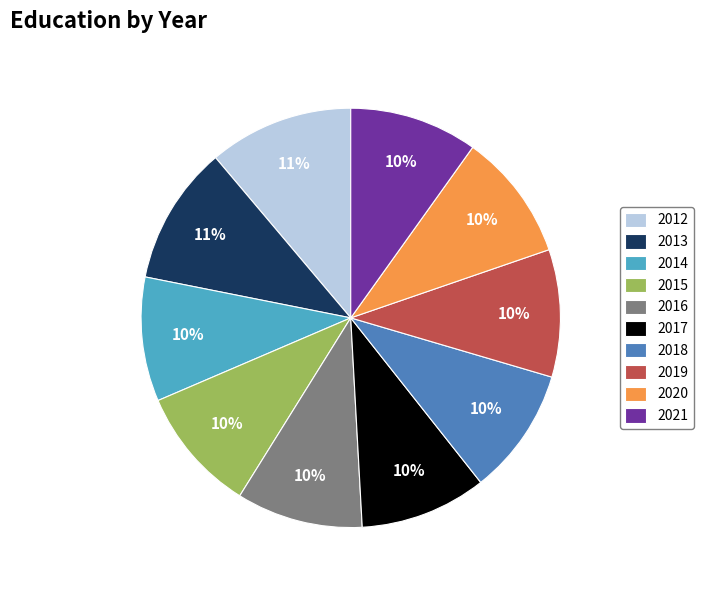

To the nearest percent, what percentage of the pie is 2016?

10%